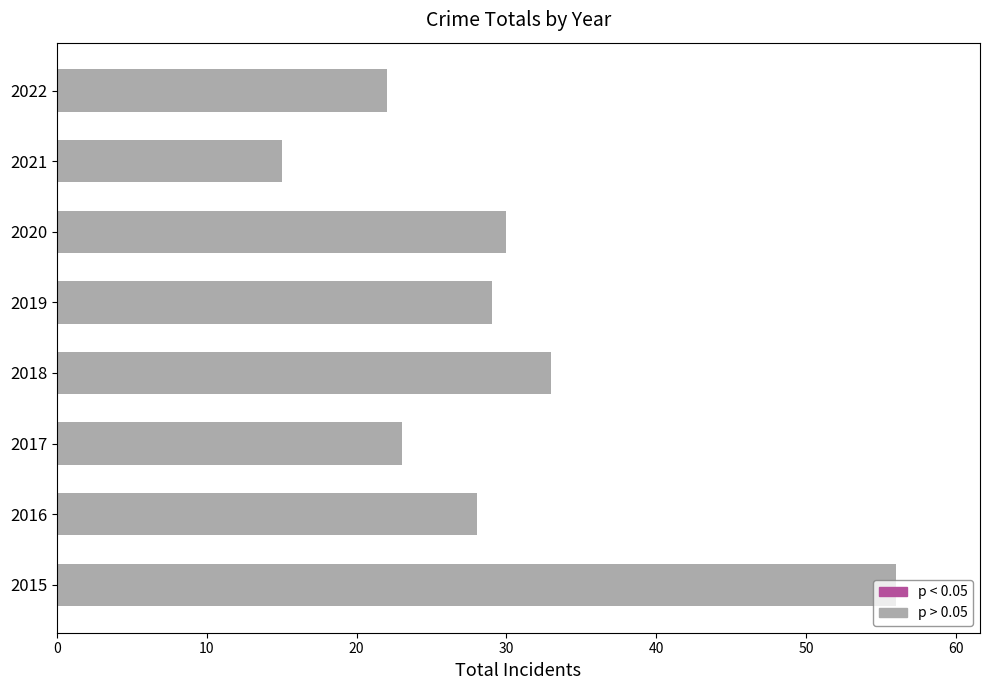

Is it true that the value at 2017 is 23?

True